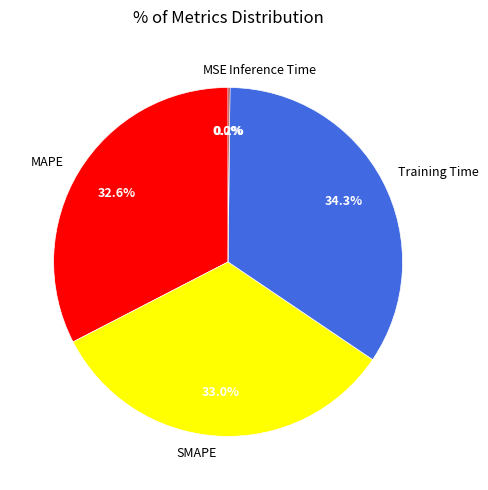

To the nearest percent, what is the difference between the largest and smallest slice percentages?

34%